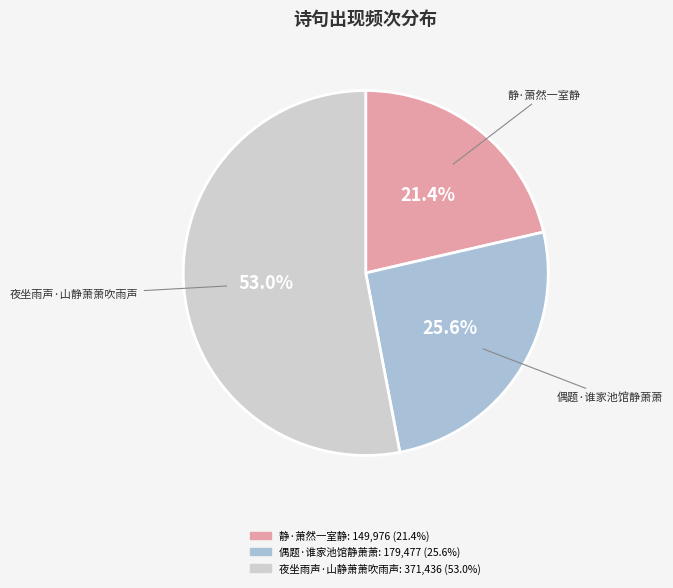

Which slice is the largest?

夜坐雨声·山静萧萧吹雨声